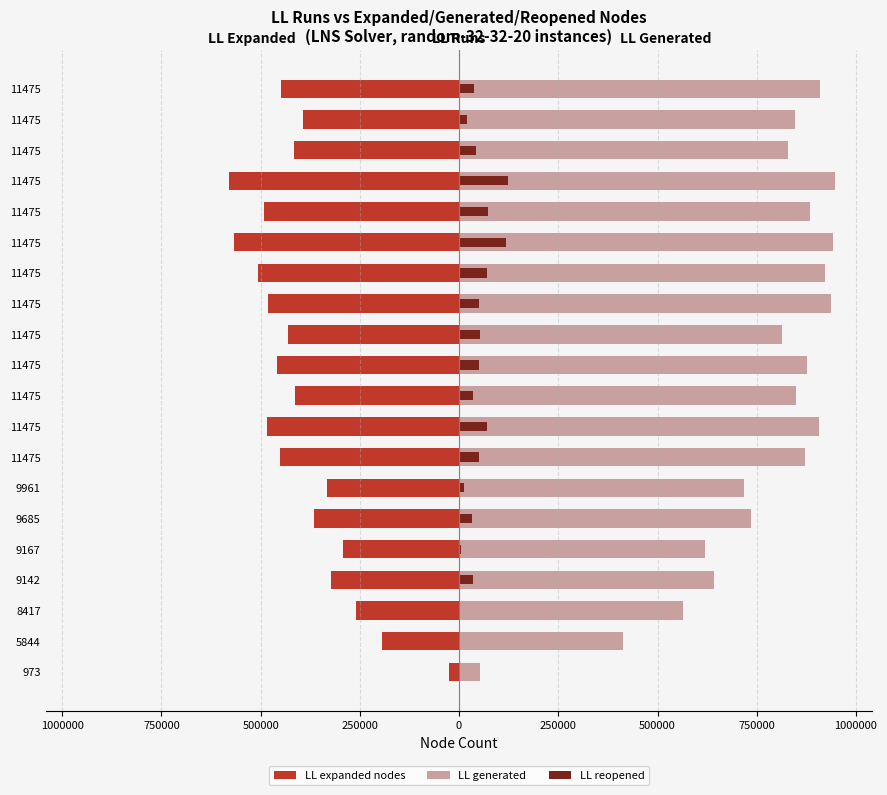

True or false: LL expanded nodes has a value of -505803 at 11475.

True